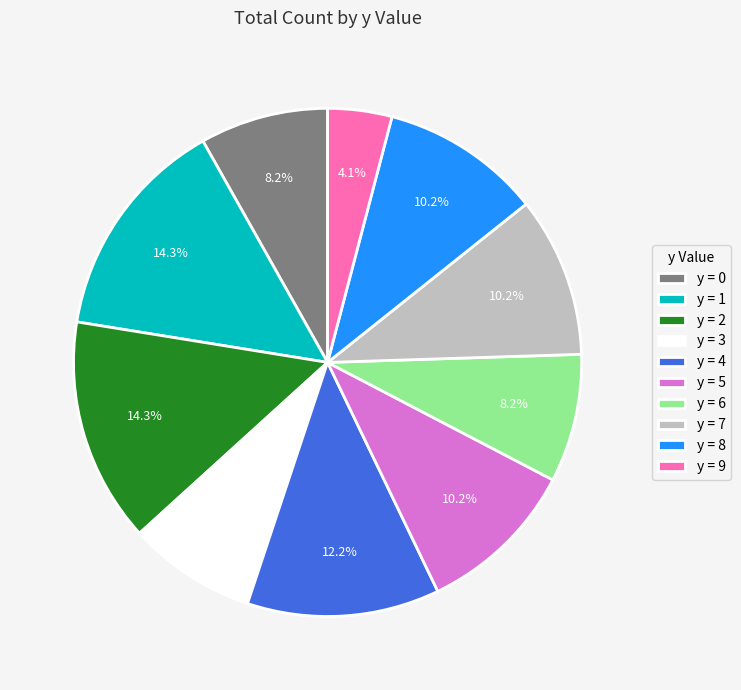

Combined, what portion of the pie is y = 8 and y = 4?

22.4%